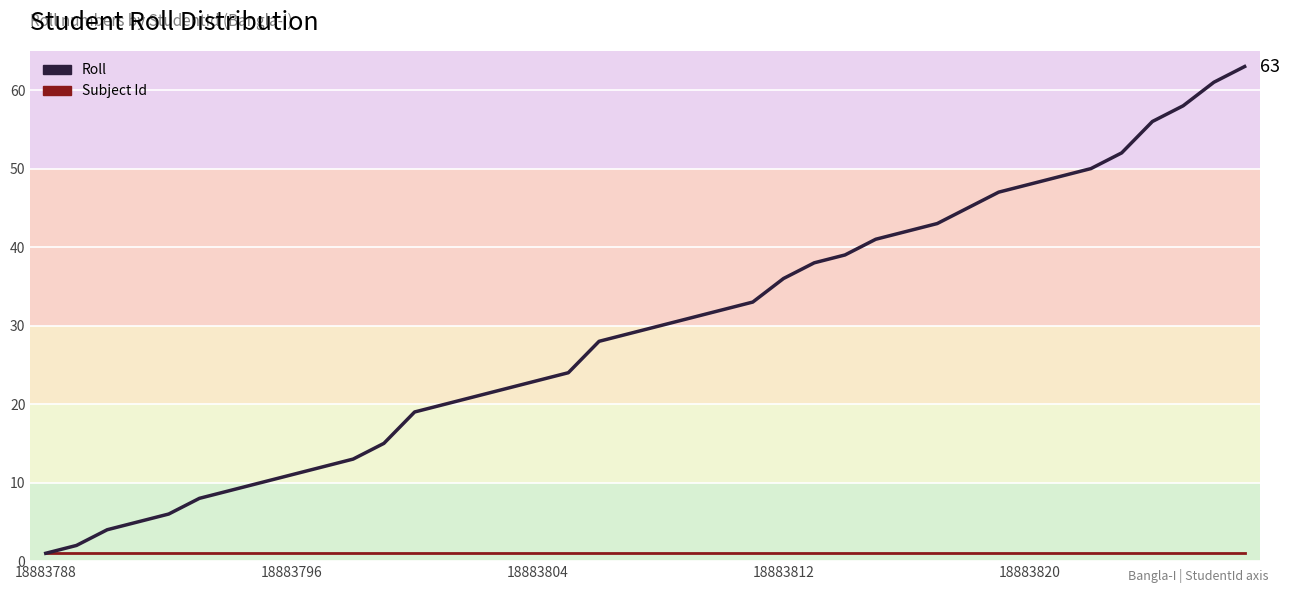

Which series has the largest total across all categories?

Roll